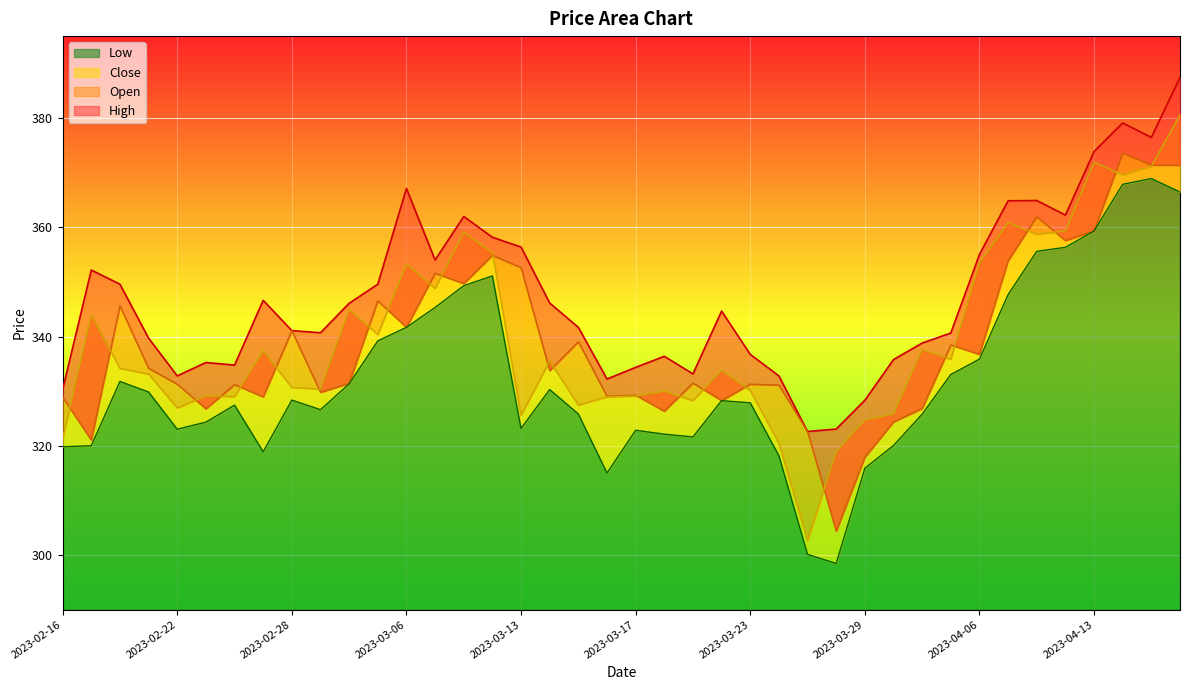

What is the label of the 6th point from the left?

2023-02-23